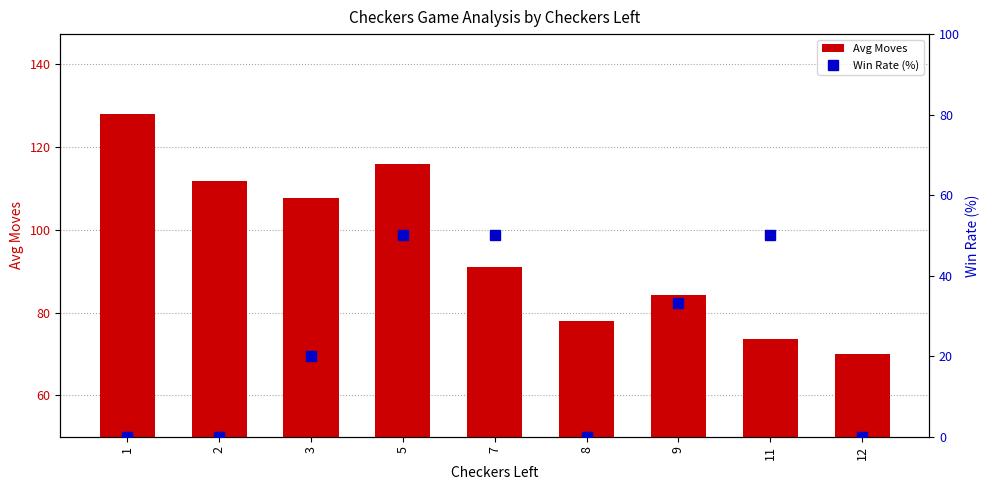

Is it true that Win Rate (%) equals 0.0 at 2?

True